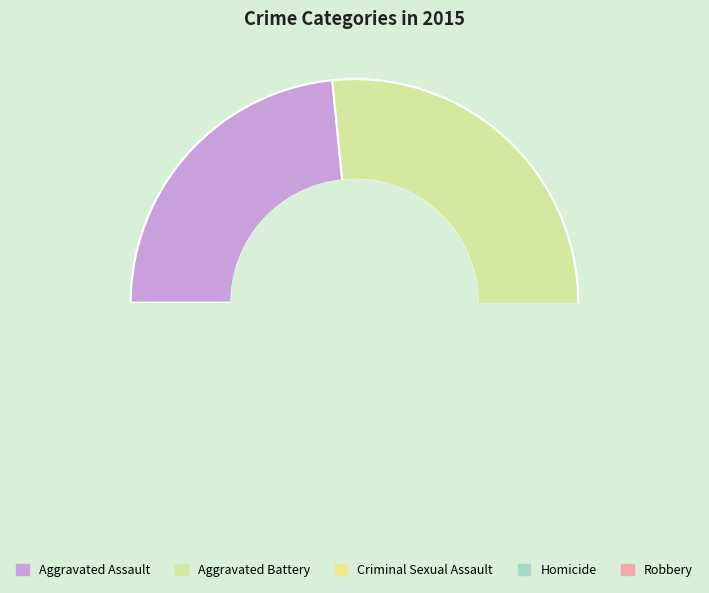

To the nearest percent, what is the difference between the largest and smallest slice percentages?

36%